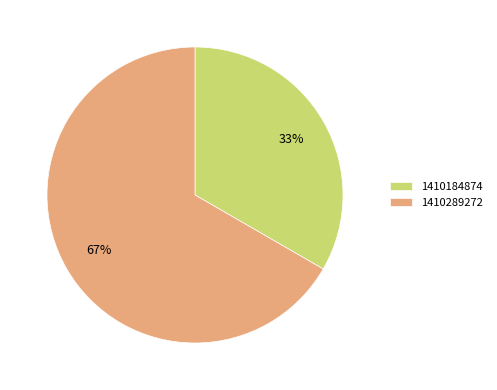

To the nearest percent, what is the combined percentage of 1410184874 and 1410289272?

100%